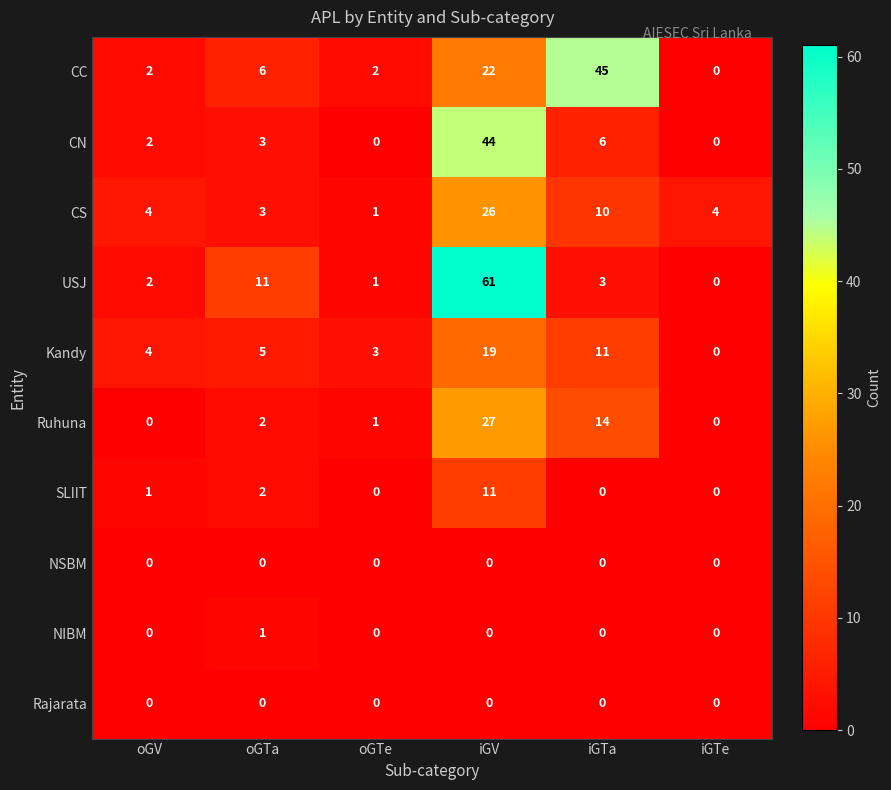

How many data points in NIBM are above 0?

1